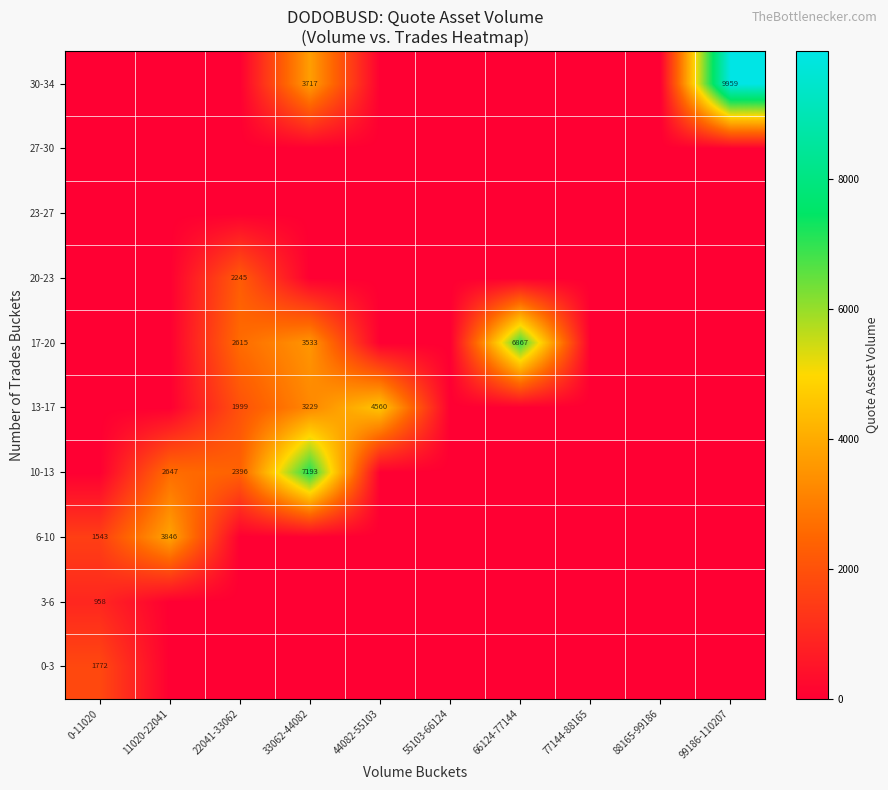

True or false: 10-13 has a value of 10223 at 33062-44082.

False